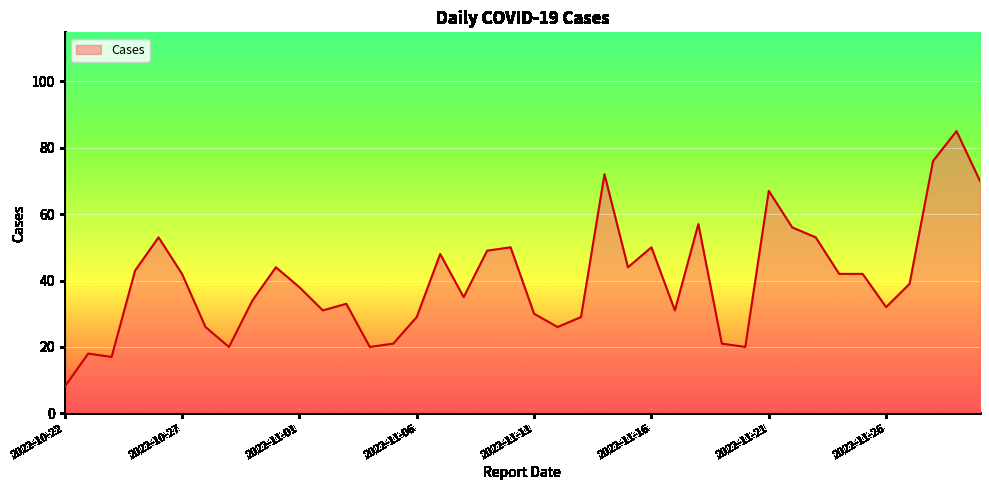

What is the maximum value shown in the chart?

85